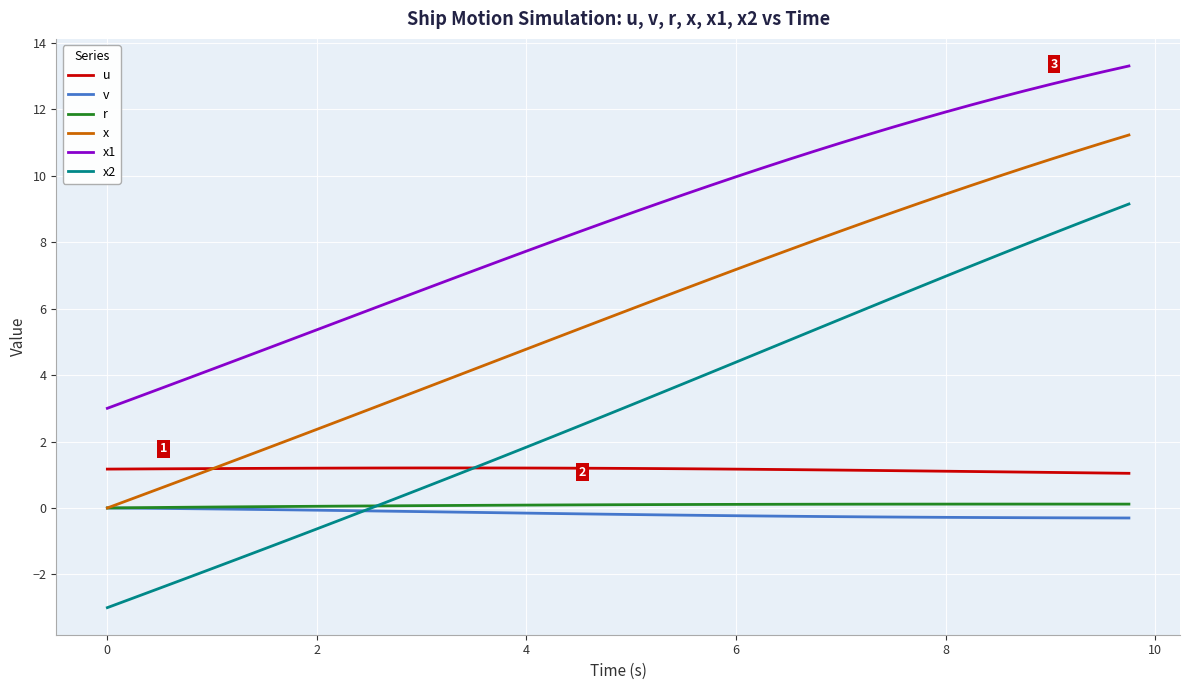

True or false: x1 and u intersect in this chart.

False